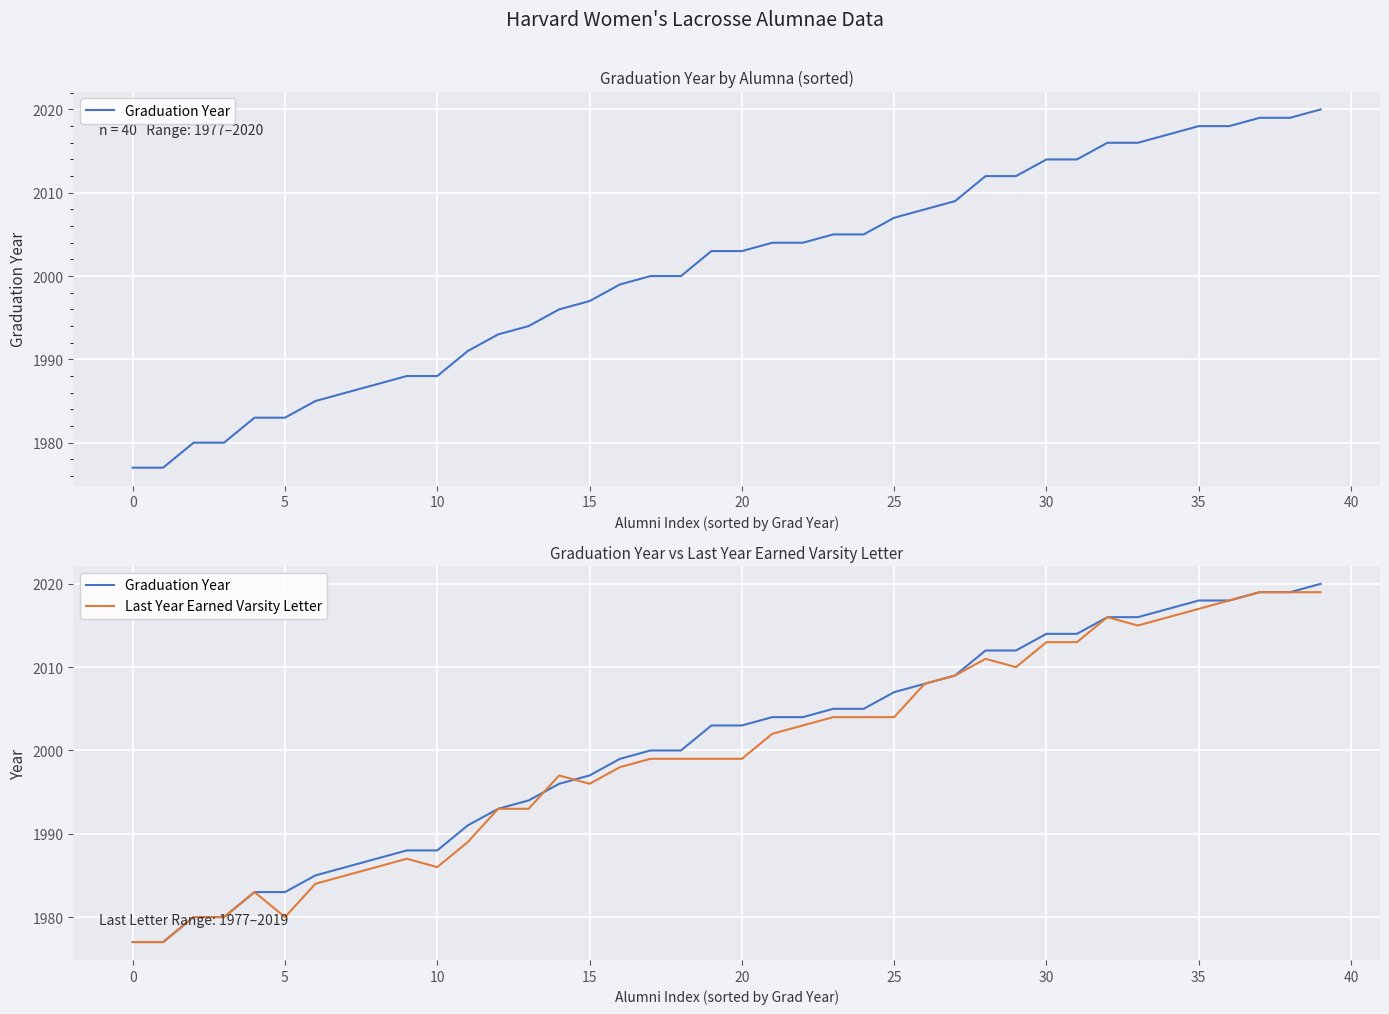

Between which two adjacent categories do Last Year Earned Varsity Letter and Graduation Year first intersect?

13 and 14